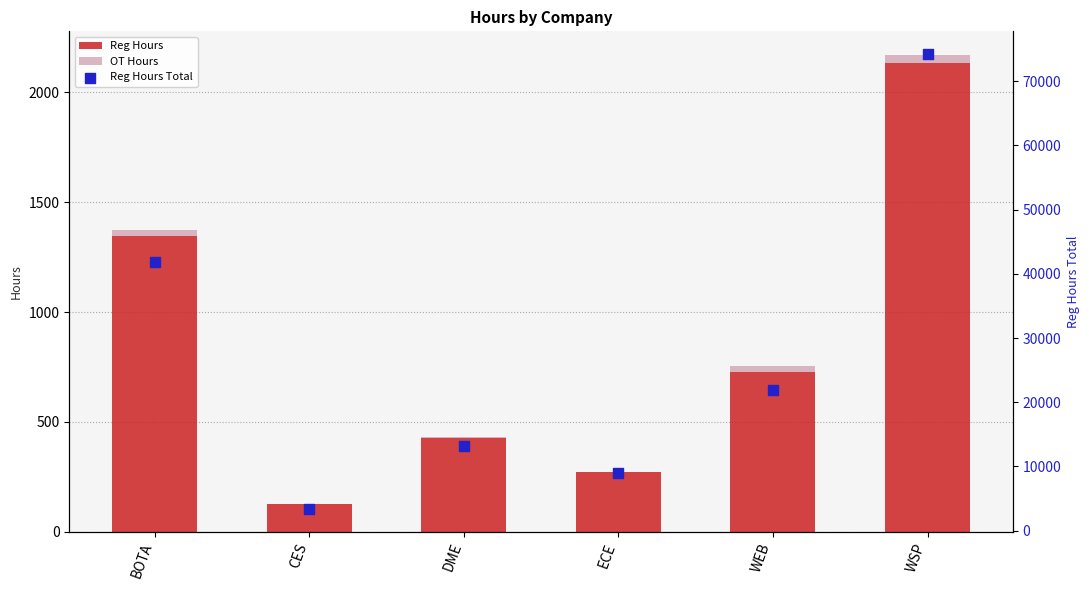

What are all the series names shown in the legend?

Reg Hours, OT Hours, Reg Hours Total